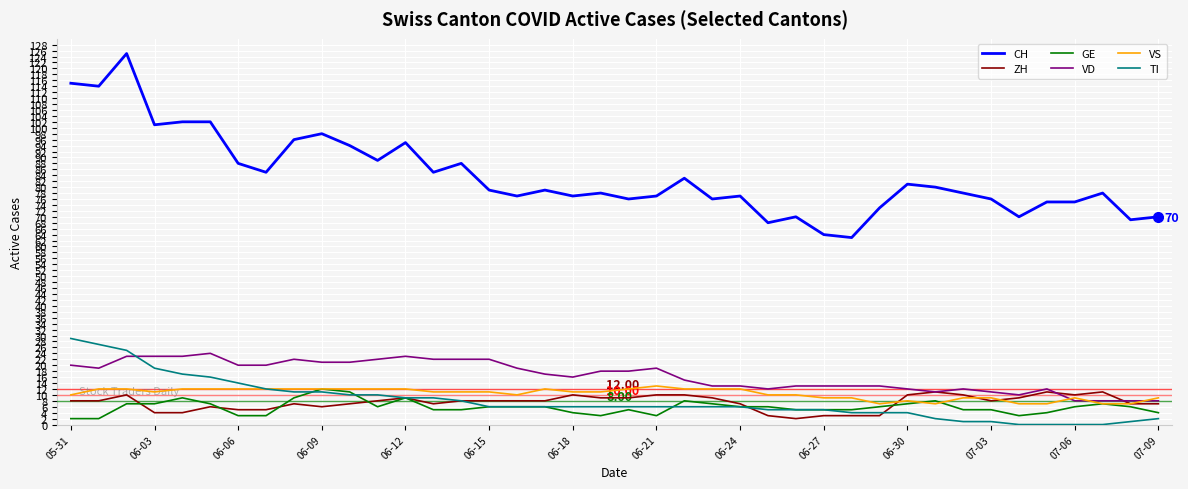

Which series has the largest total across all categories?

CH